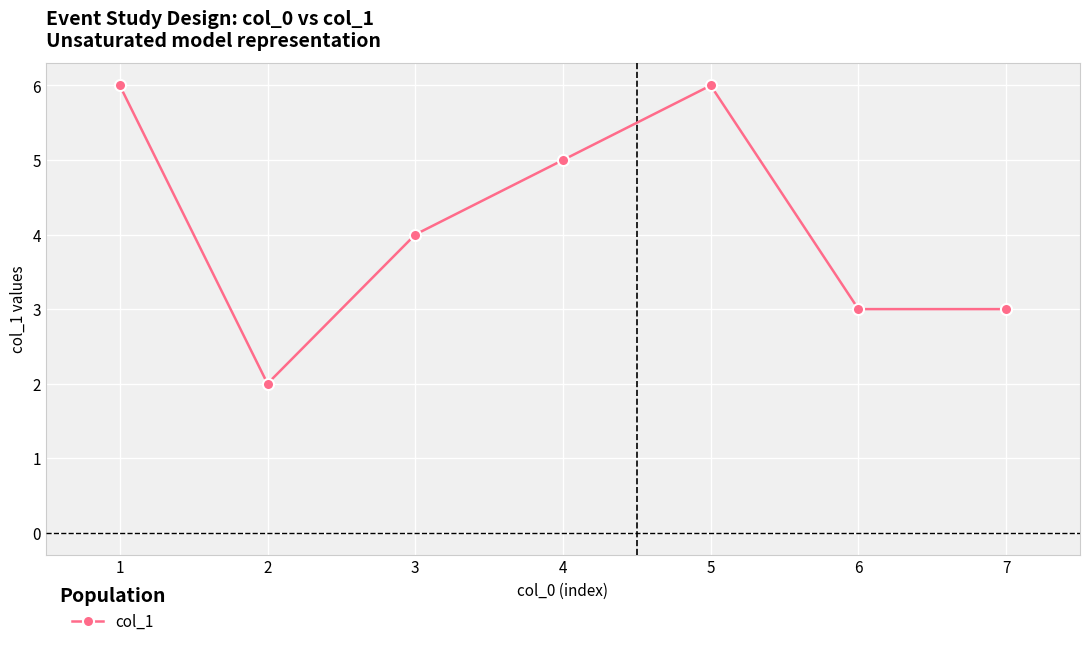

Count the values in the range 3 to 6.

6